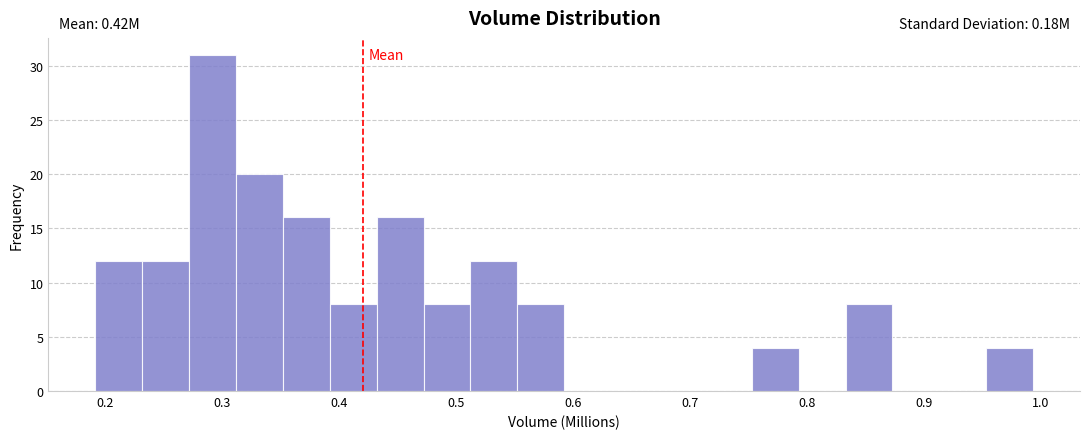

Over which range of the x-axis is the bar tallest?

0.27 to 0.31